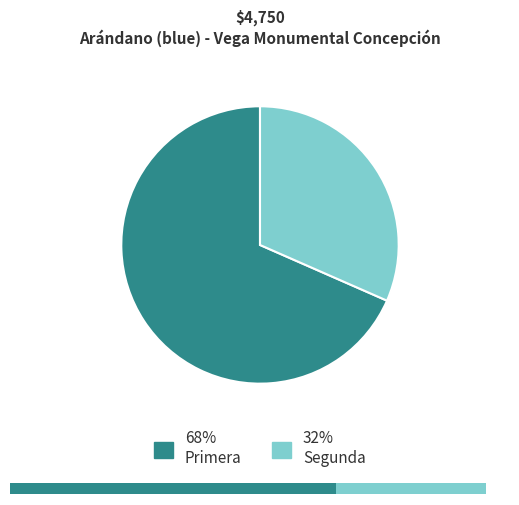

Rank the categories by value from highest to lowest.

Primera, Segunda